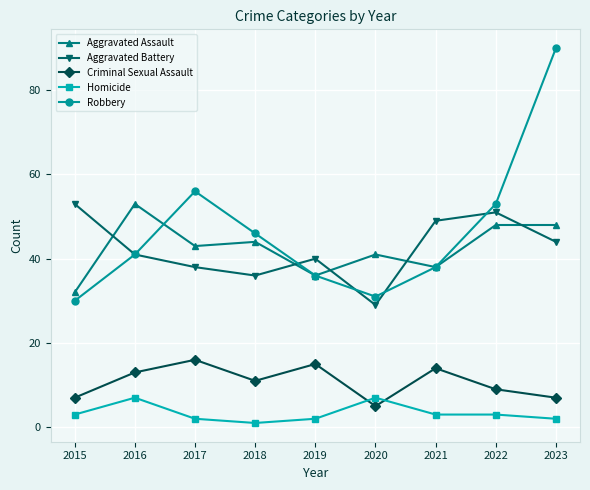

How many series are shown in this chart?

5